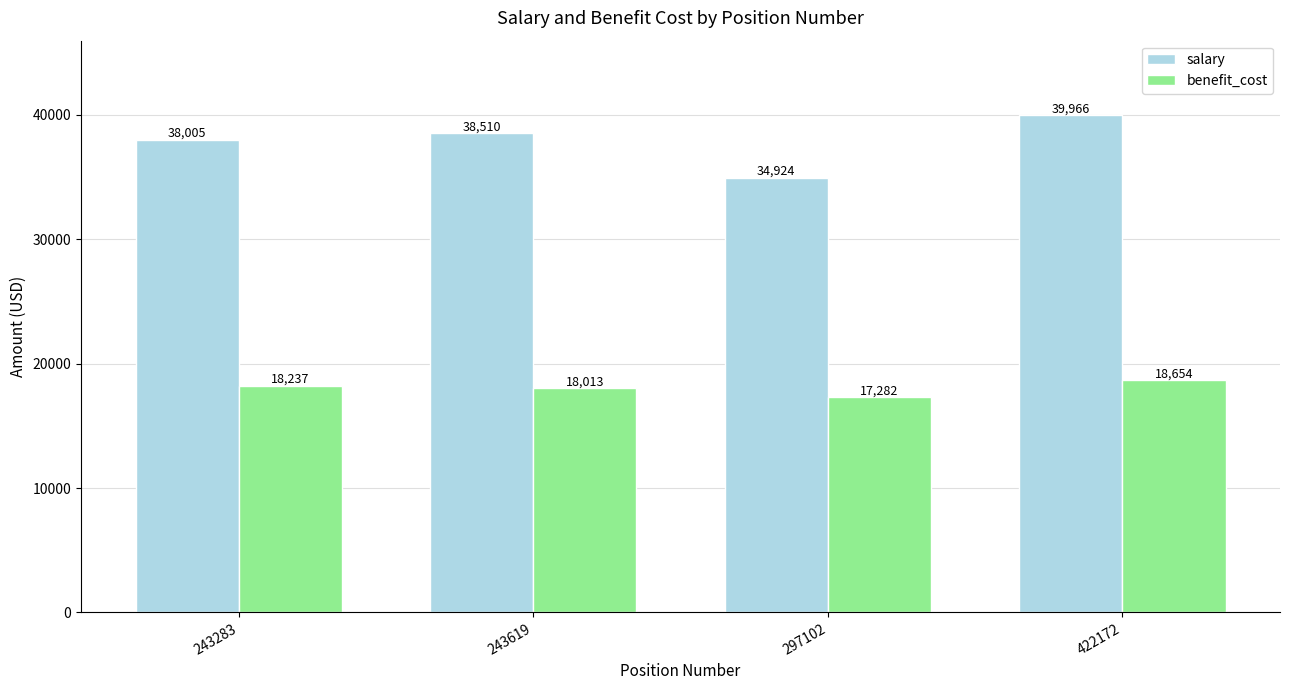

Is it true that benefit_cost equals 30860.2 at 243619?

False